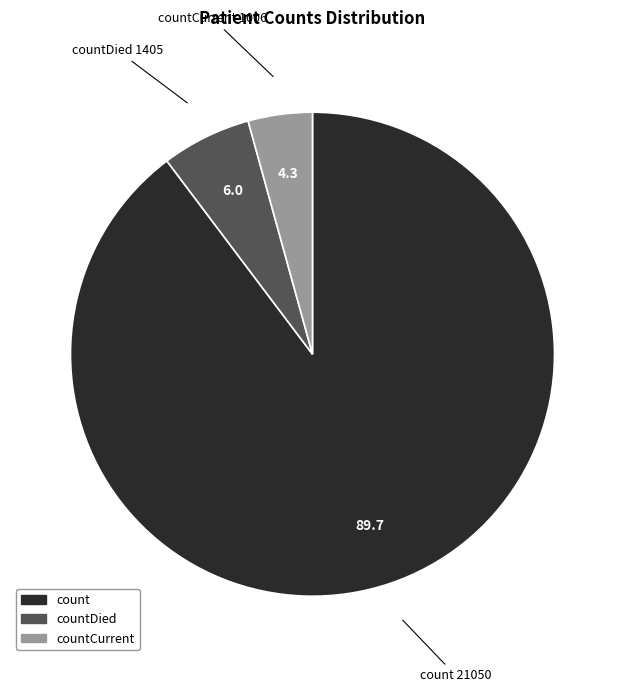

Is there any slice that represents more than half of the pie?

Yes